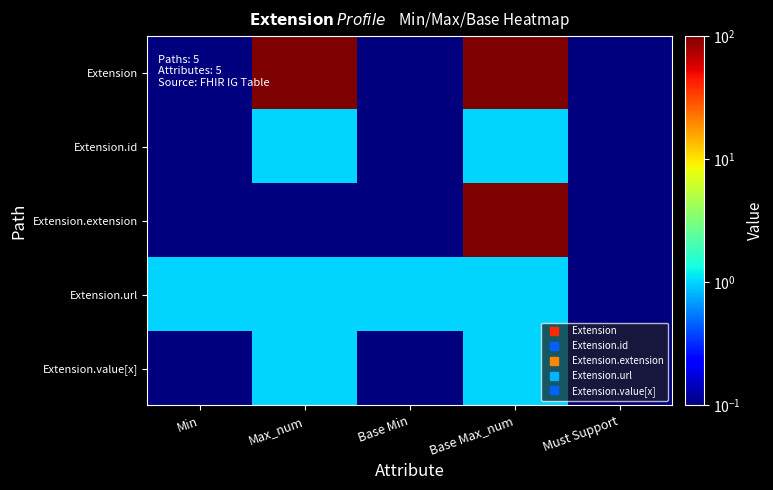

Reading left to right, extract all data points from this chart.

Extension: Min=0.1	Max_num=99.0	Base Min=0.1	Base Max_num=99.0	Must Support=0.1
Extension.id: Min=0.1	Max_num=1.0	Base Min=0.1	Base Max_num=1.0	Must Support=0.1
Extension.extension: Min=0.1	Max_num=0.1	Base Min=0.1	Base Max_num=99.0	Must Support=0.1
Extension.url: Min=1.0	Max_num=1.0	Base Min=1.0	Base Max_num=1.0	Must Support=0.1
Extension.value[x]: Min=0.1	Max_num=1.0	Base Min=0.1	Base Max_num=1.0	Must Support=0.1